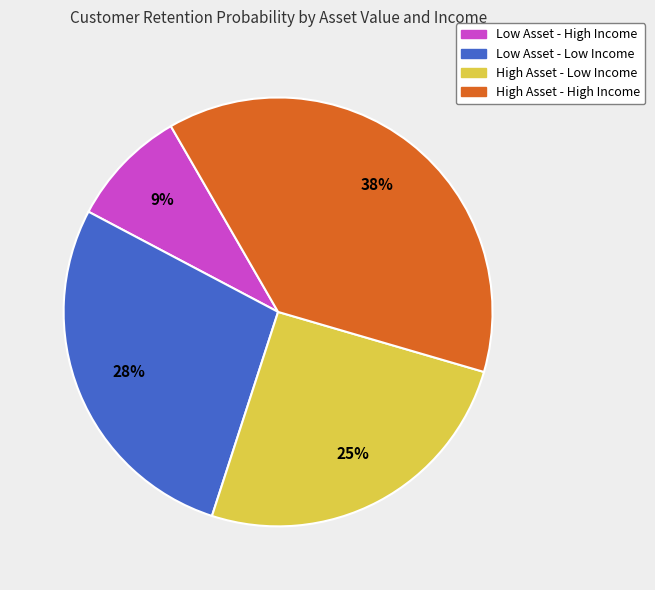

To the nearest percent, what is the difference between the largest and smallest slice percentages?

29%